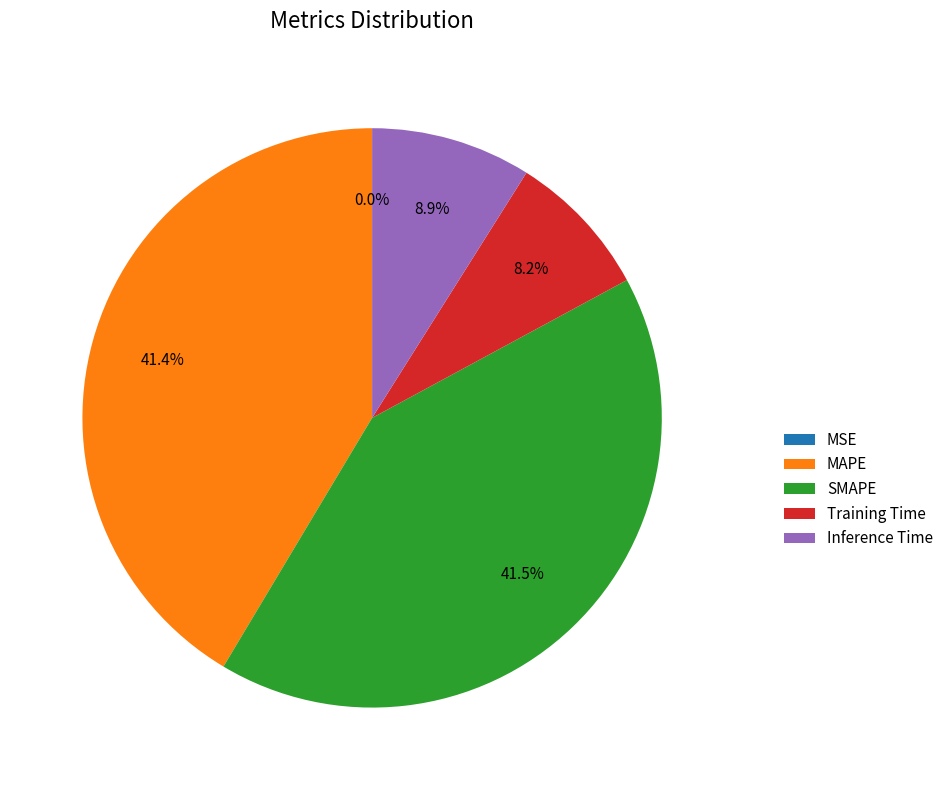

How much of the chart is everything except Training Time?

91.8%